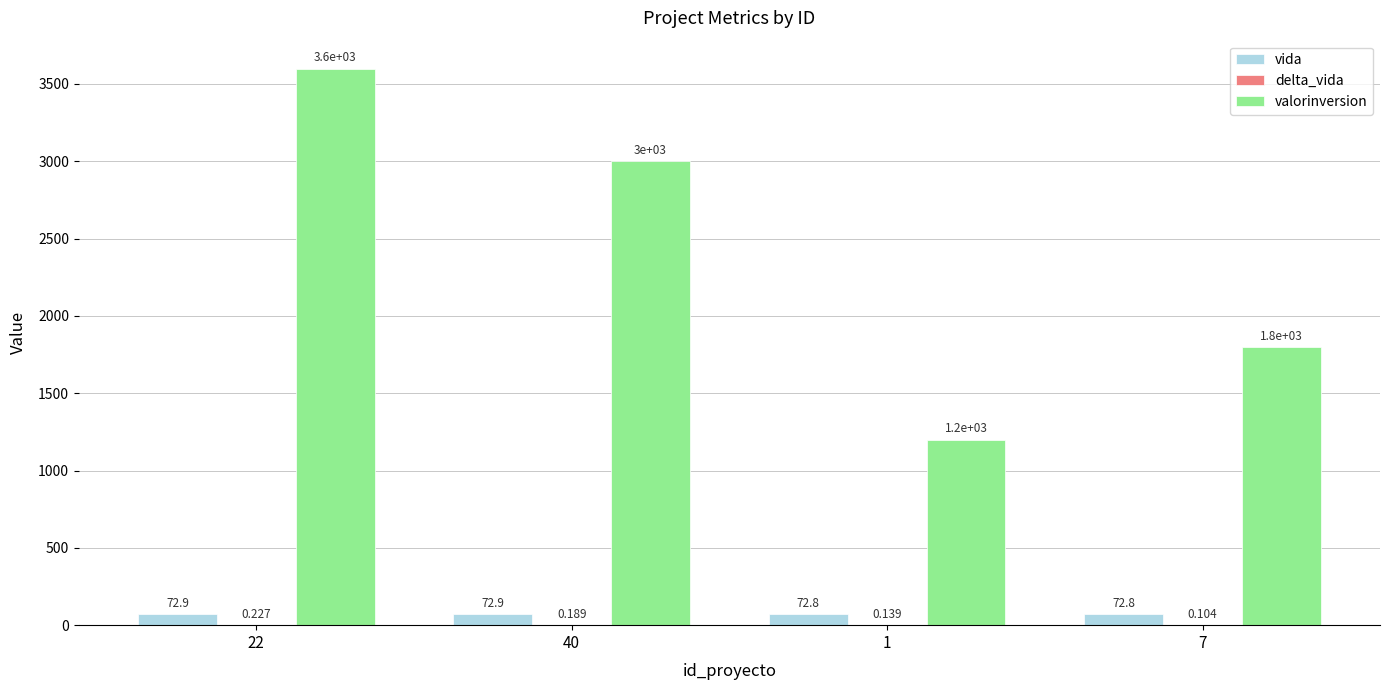

Which series changed the most between 22 and 7?

valorinversion